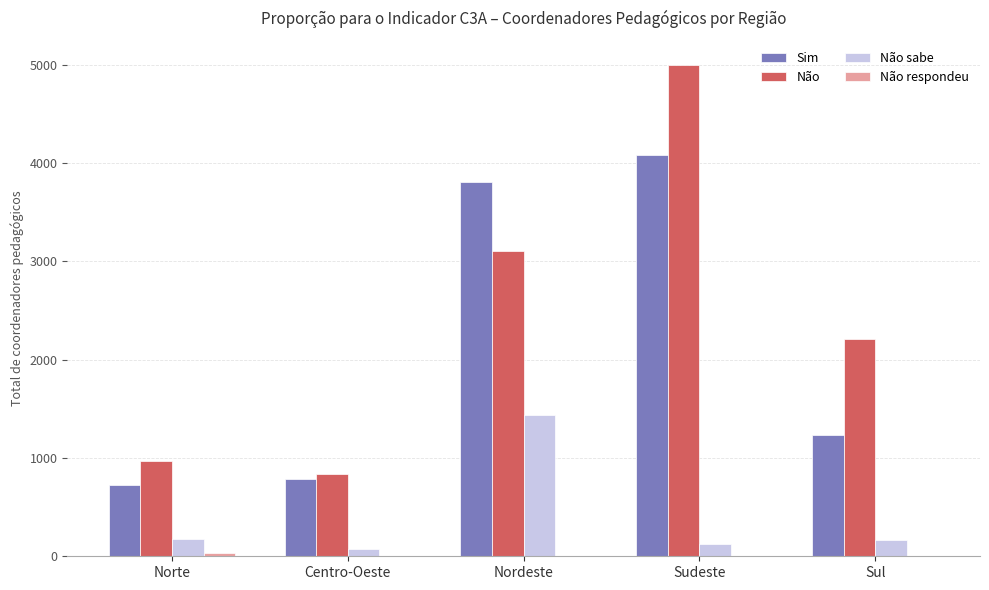

Between Nordeste and Sudeste, which series saw the biggest shift?

Não